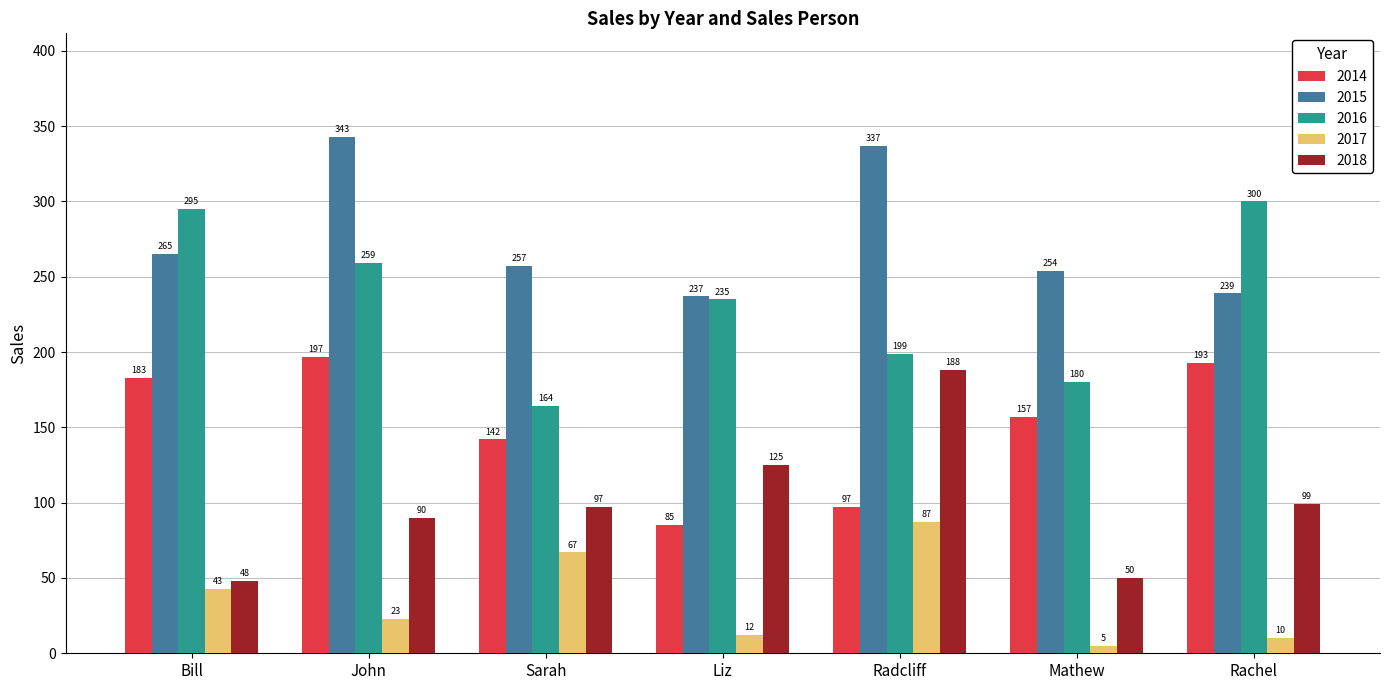

What is the sum of all 2015 values?

1932